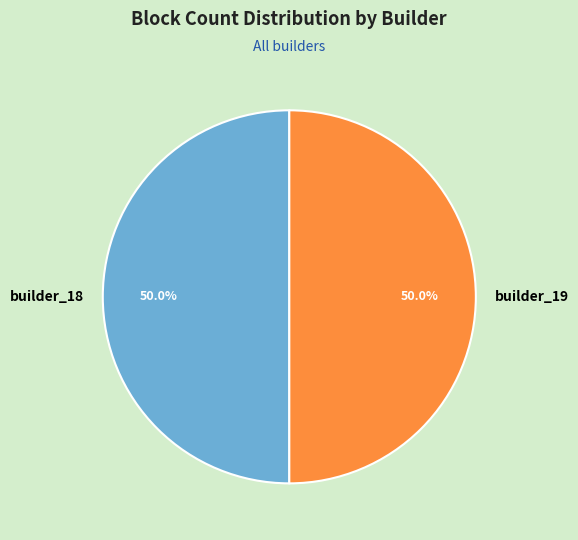

Approximately how many times larger is the value at builder_19 compared to builder_18?

1.0